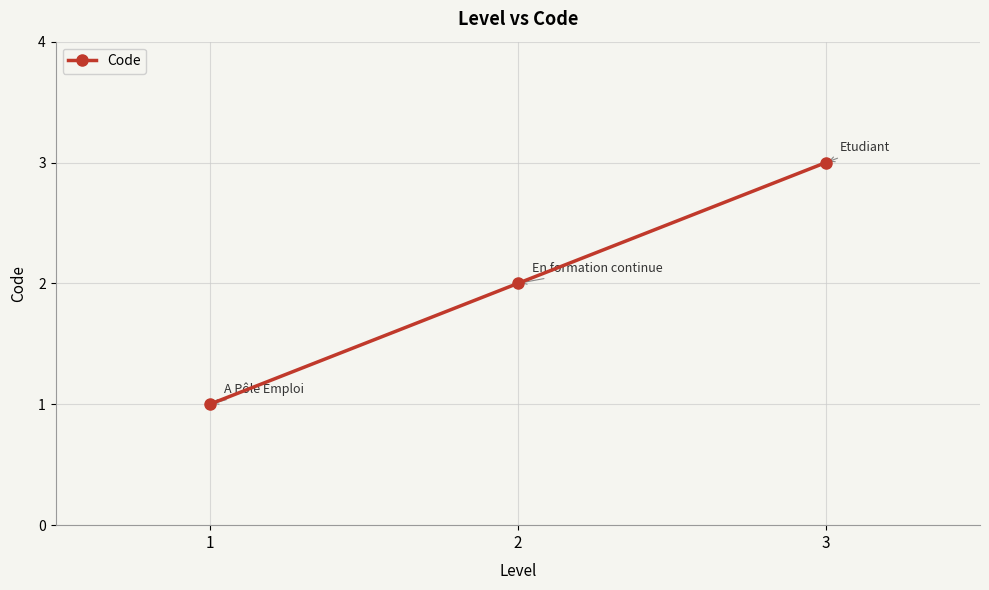

Approximately how many times larger is the value at 3 compared to 1?

3.0